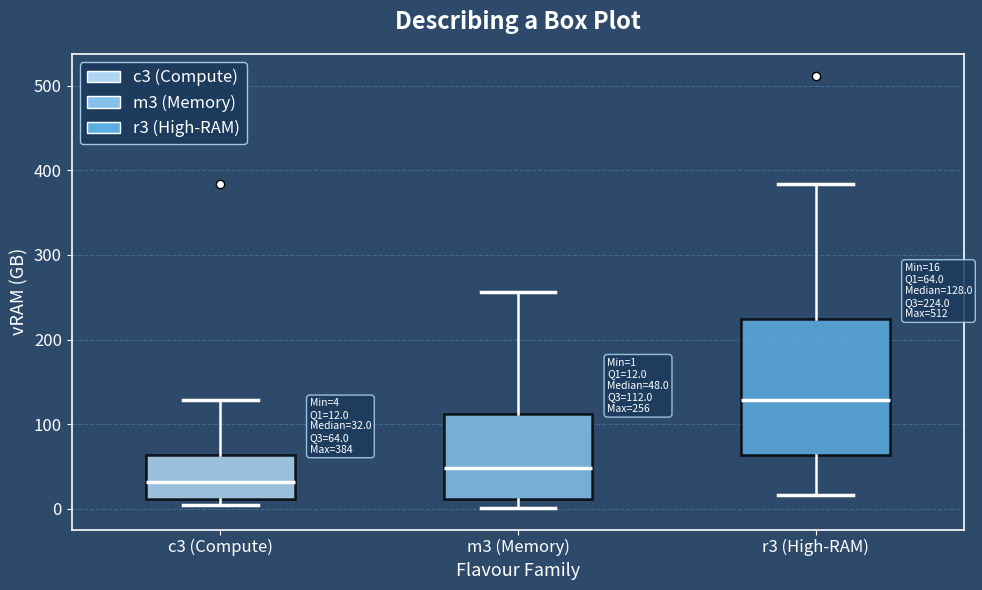

Which box's median line is the lowest?

c3 (Compute)